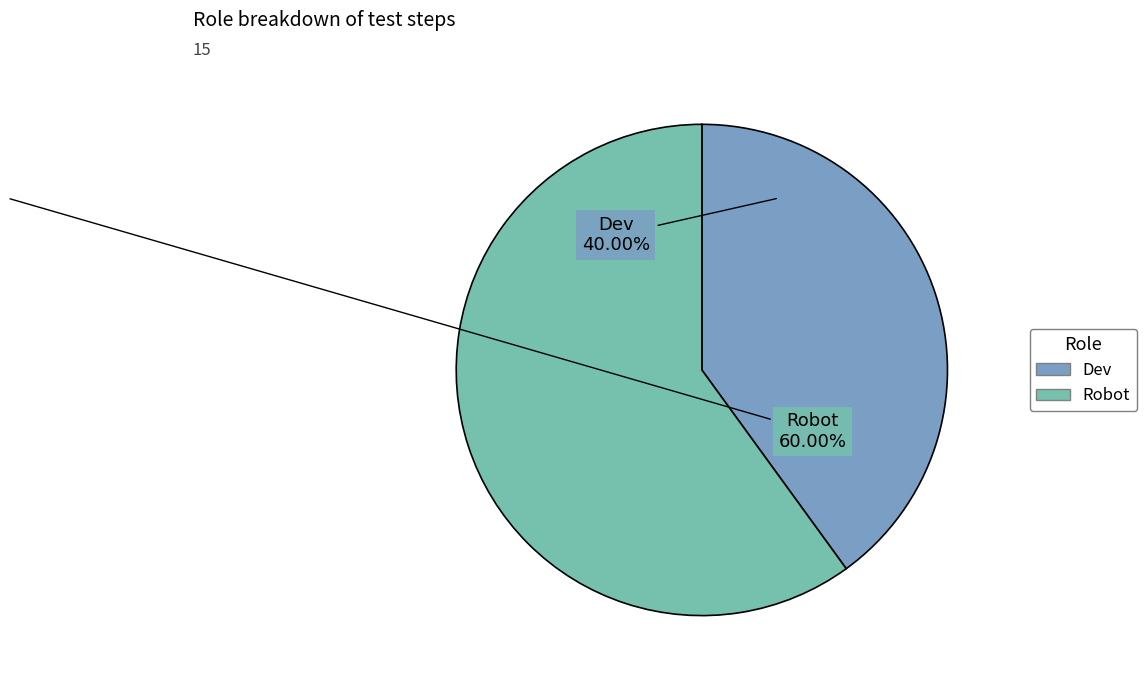

Rank the categories by value from lowest to highest.

Dev, Robot